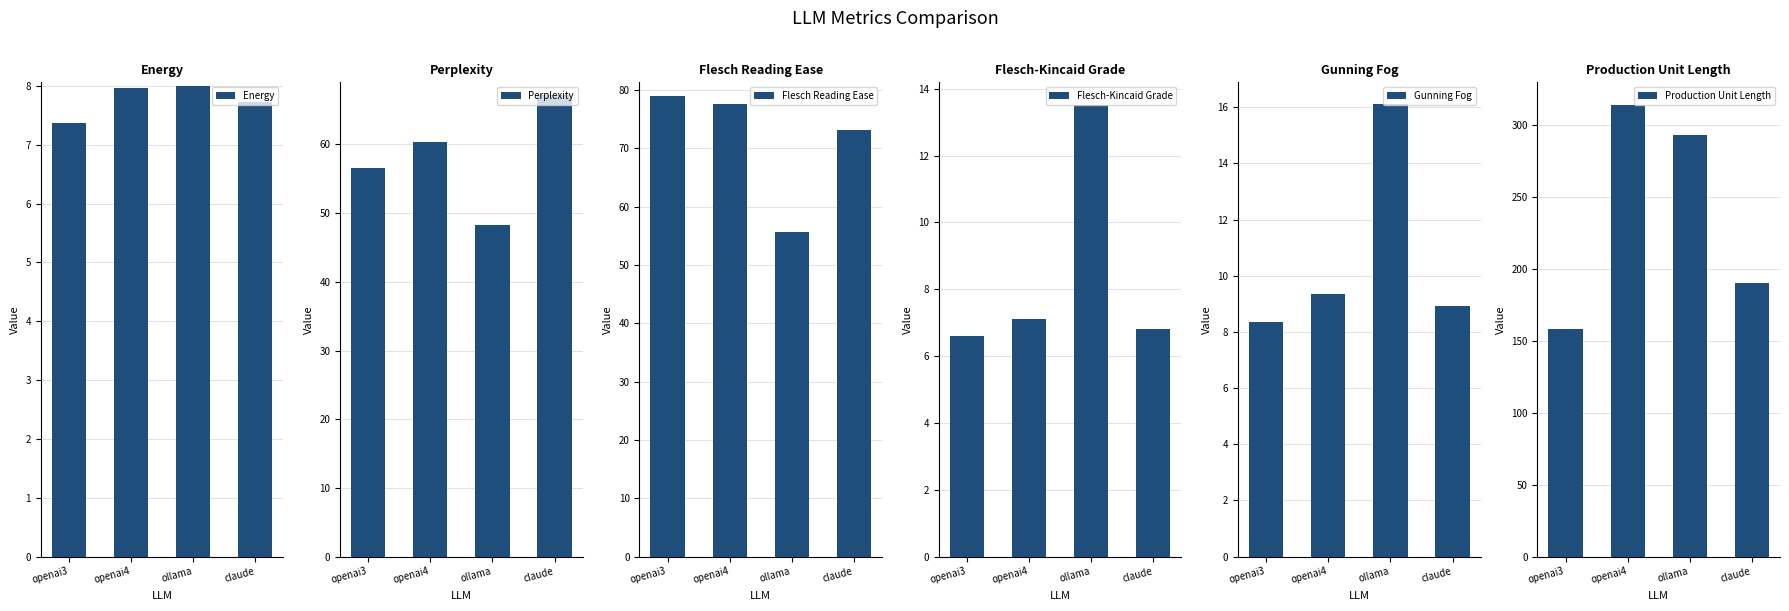

Are the bars grouped side by side (vs. stacked)?

Yes